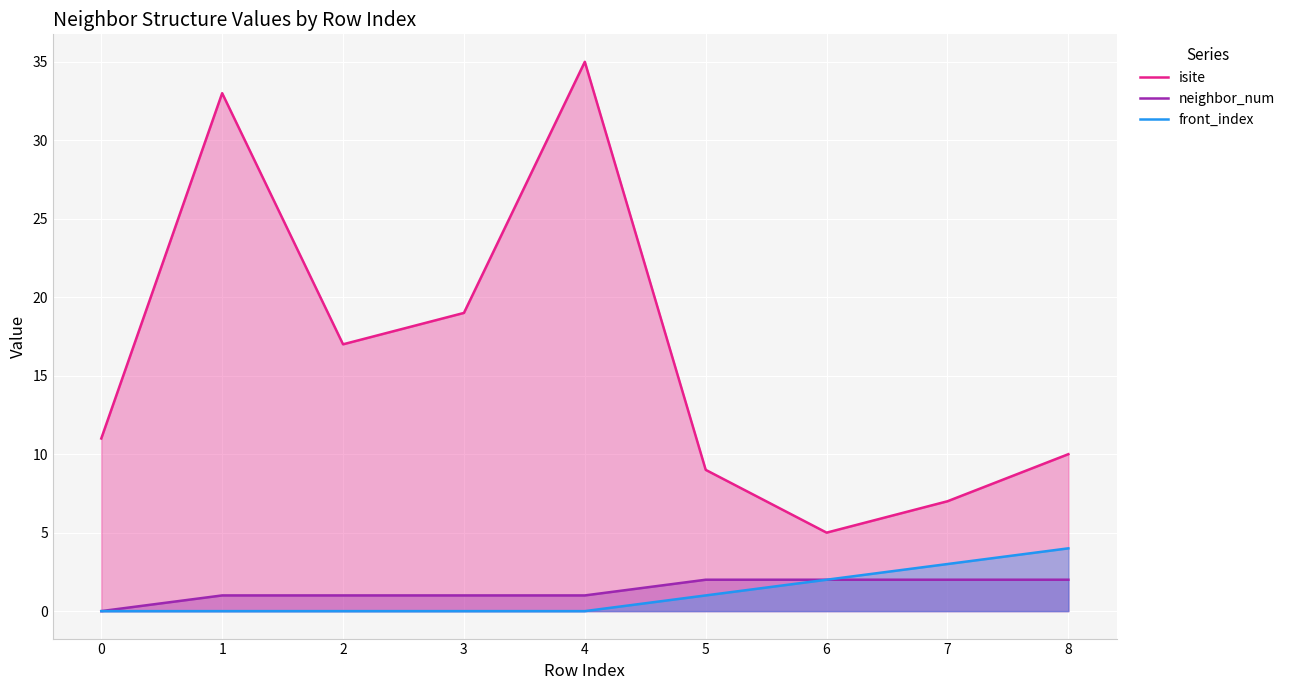

At which category is the sum across all series the highest?

4